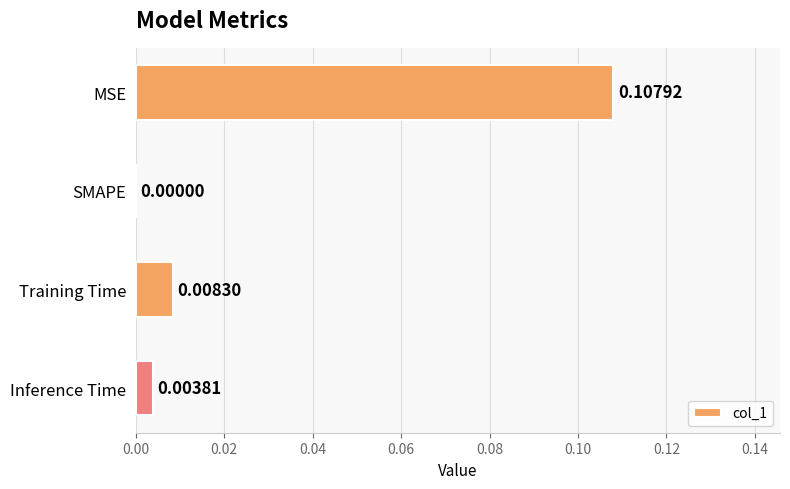

At which label is the value closest to 0?

SMAPE